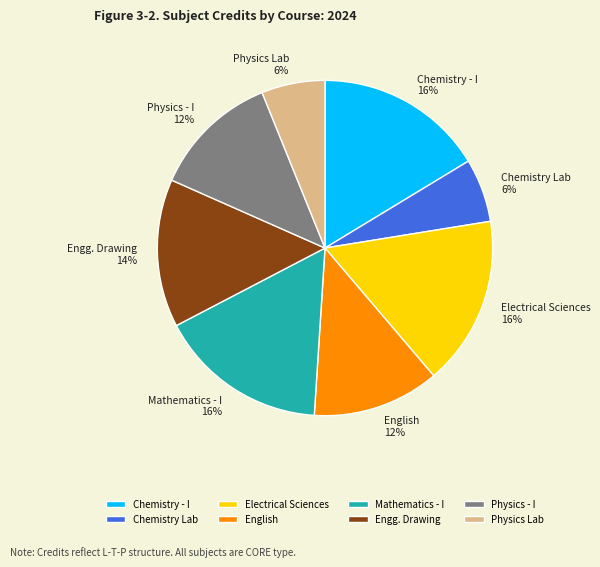

To the nearest percent, what is the difference between the Engg. Drawing and Chemistry Lab slice percentages?

8%